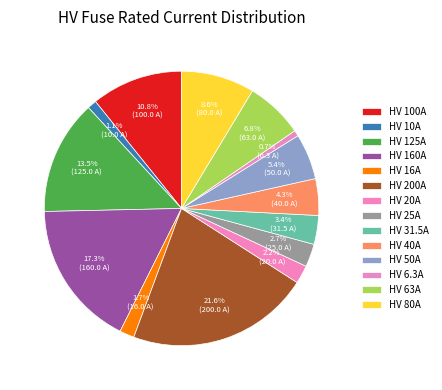

Do HV 200A and HV 125A together represent more than half of the pie?

No